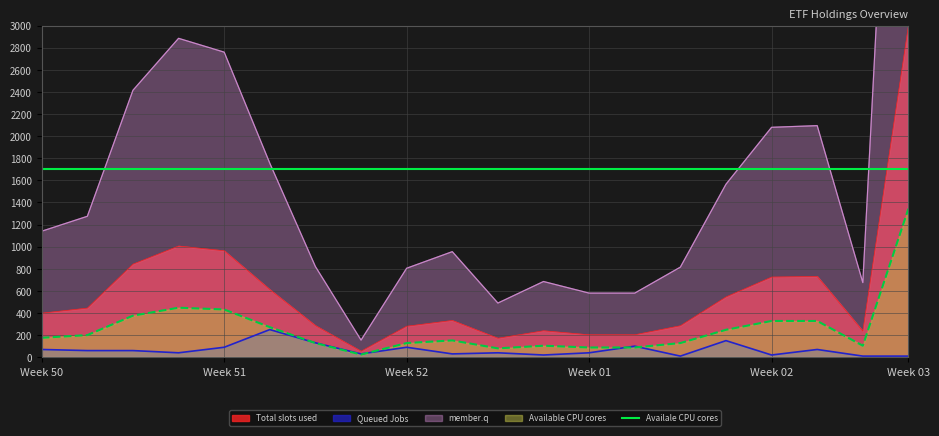

Which series has the widest spread of values?

member.q